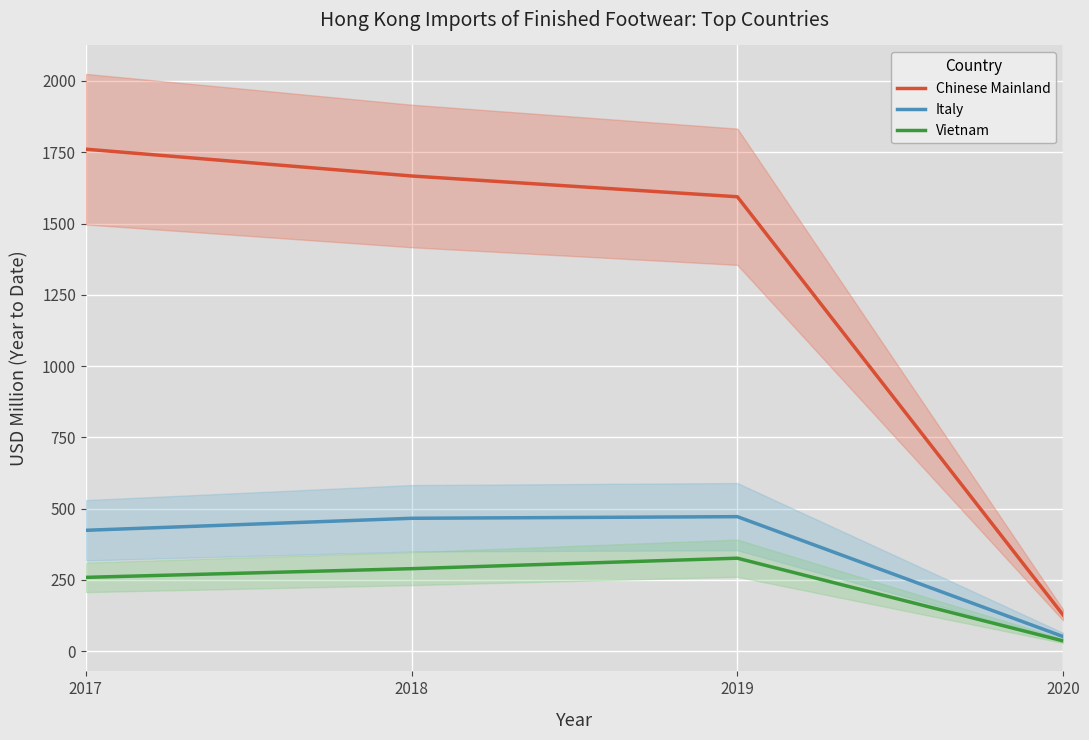

Reading left to right, list all the values displayed in this chart.

Chinese Mainland: 2017=1760.8	2018=1666.8	2019=1593.9	2020=126.7
Italy: 2017=423.8	2018=466.0	2019=471.6	2020=51.1
Vietnam: 2017=258.7	2018=289.2	2019=326.0	2020=35.8